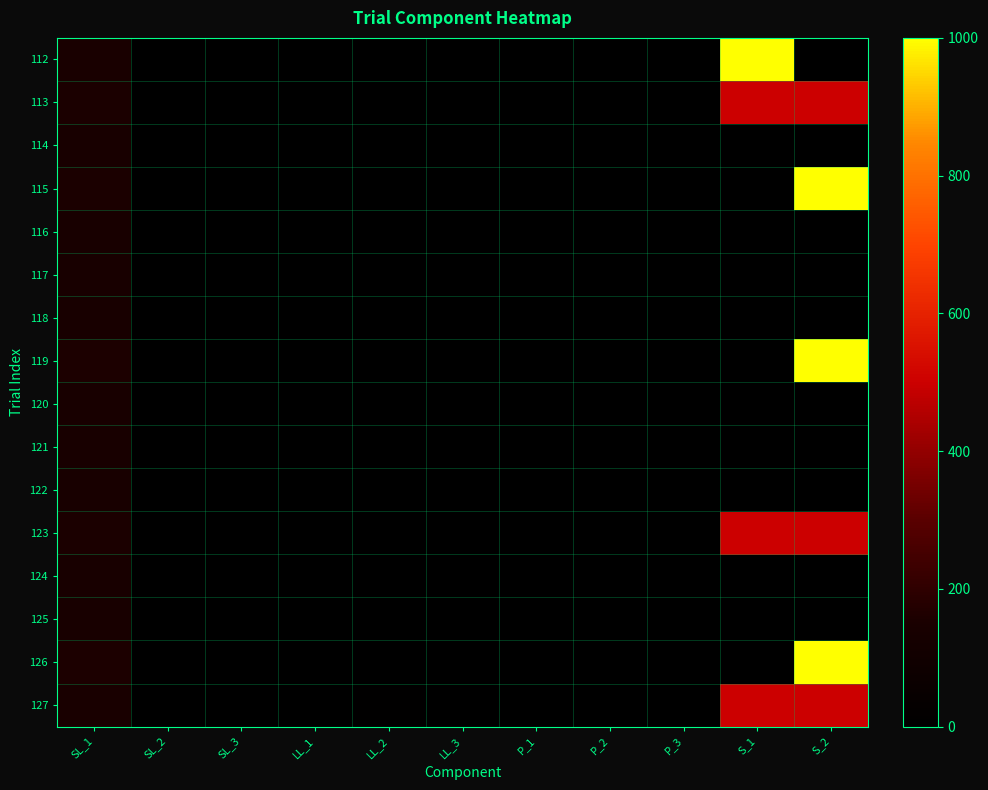

Reading right to left, what are all the values shown in this chart?

112: S_2=0.0	S_1=1000.0	P_3=0.0	P_2=0.0	P_1=0.0	LL_3=0.0	LL_2=0.0	LL_1=0.0	SL_3=0.0	SL_2=0.0	SL_1=149.4
113: S_2=500.0	S_1=500.0	P_3=0.0	P_2=0.0	P_1=0.0	LL_3=0.0	LL_2=0.0	LL_1=0.0	SL_3=0.0	SL_2=0.0	SL_1=154.7
114: S_2=0.0	S_1=0.0	P_3=0.0	P_2=0.0	P_1=0.0	LL_3=0.0	LL_2=0.0	LL_1=0.0	SL_3=0.0	SL_2=0.0	SL_1=141.4
115: S_2=1000.0	S_1=0.0	P_3=0.0	P_2=0.0	P_1=0.0	LL_3=0.0	LL_2=0.0	LL_1=0.0	SL_3=0.0	SL_2=0.0	SL_1=155.4
116: S_2=0.0	S_1=0.0	P_3=0.0	P_2=0.0	P_1=0.0	LL_3=0.0	LL_2=0.0	LL_1=0.0	SL_3=0.0	SL_2=0.0	SL_1=141.4
117: S_2=0.0	S_1=0.0	P_3=0.0	P_2=0.0	P_1=0.0	LL_3=0.0	LL_2=0.0	LL_1=0.0	SL_3=0.0	SL_2=0.0	SL_1=141.4
118: S_2=0.0	S_1=0.0	P_3=0.0	P_2=0.0	P_1=0.0	LL_3=0.0	LL_2=0.0	LL_1=0.0	SL_3=0.0	SL_2=0.0	SL_1=141.4
119: S_2=1000.0	S_1=0.0	P_3=0.0	P_2=0.0	P_1=0.0	LL_3=0.0	LL_2=0.0	LL_1=0.0	SL_3=0.0	SL_2=0.0	SL_1=156.8
120: S_2=0.0	S_1=0.0	P_3=0.0	P_2=0.0	P_1=0.0	LL_3=0.0	LL_2=0.0	LL_1=0.0	SL_3=0.0	SL_2=0.0	SL_1=141.4
121: S_2=0.0	S_1=0.0	P_3=0.0	P_2=0.0	P_1=0.0	LL_3=0.0	LL_2=0.0	LL_1=0.0	SL_3=0.0	SL_2=0.0	SL_1=141.4
122: S_2=0.0	S_1=0.0	P_3=0.0	P_2=0.0	P_1=0.0	LL_3=0.0	LL_2=0.0	LL_1=0.0	SL_3=0.0	SL_2=0.0	SL_1=141.4
123: S_2=500.0	S_1=500.0	P_3=0.0	P_2=0.0	P_1=0.0	LL_3=0.0	LL_2=0.0	LL_1=0.0	SL_3=0.0	SL_2=0.0	SL_1=154.7
124: S_2=0.0	S_1=0.0	P_3=0.0	P_2=0.0	P_1=0.0	LL_3=0.0	LL_2=0.0	LL_1=0.0	SL_3=0.0	SL_2=0.0	SL_1=141.4
125: S_2=0.0	S_1=0.0	P_3=0.0	P_2=0.0	P_1=0.0	LL_3=0.0	LL_2=0.0	LL_1=0.0	SL_3=0.0	SL_2=0.0	SL_1=141.4
126: S_2=1000.0	S_1=0.0	P_3=0.0	P_2=0.0	P_1=0.0	LL_3=0.0	LL_2=0.0	LL_1=0.0	SL_3=0.0	SL_2=0.0	SL_1=156.8
127: S_2=500.0	S_1=500.0	P_3=0.0	P_2=0.0	P_1=0.0	LL_3=0.0	LL_2=8.4	LL_1=0.0	SL_3=0.0	SL_2=0.0	SL_1=150.8